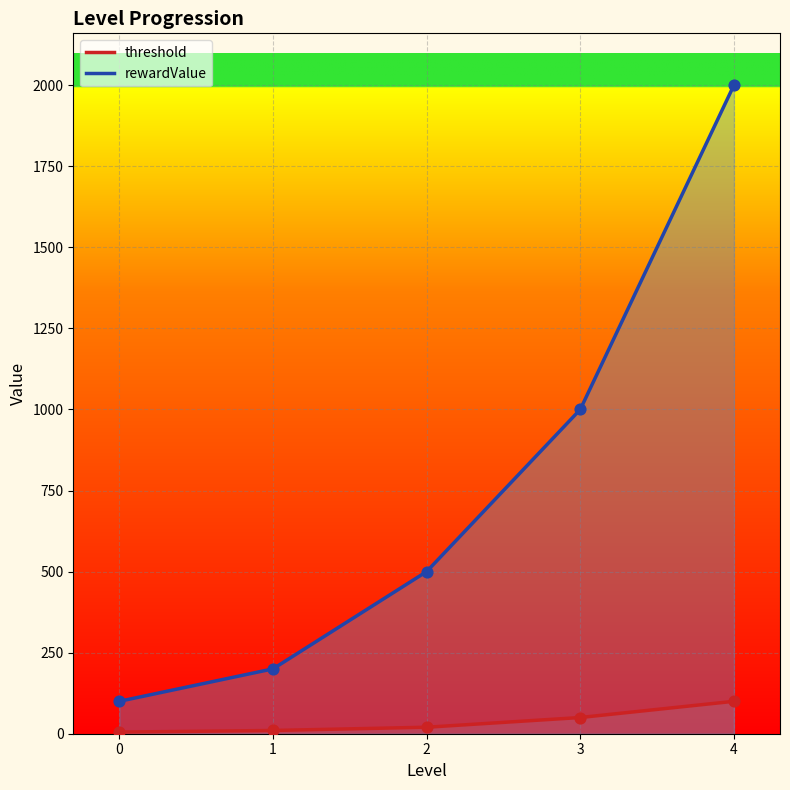

What are all the series names shown in the legend?

threshold, rewardValue